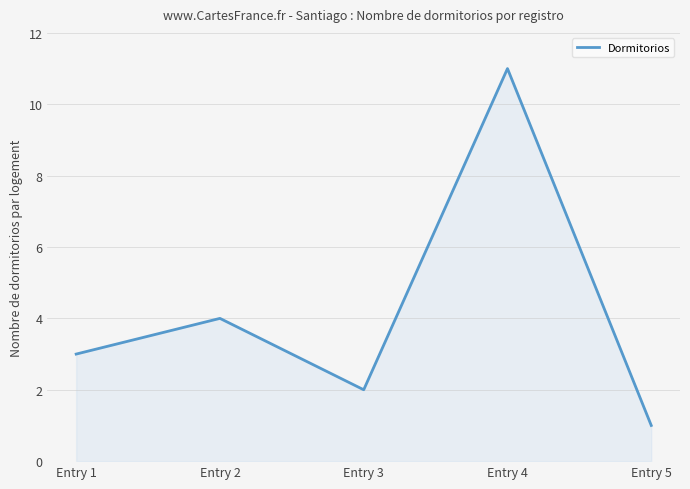

At which label is the value closest to 6?

Entry 2